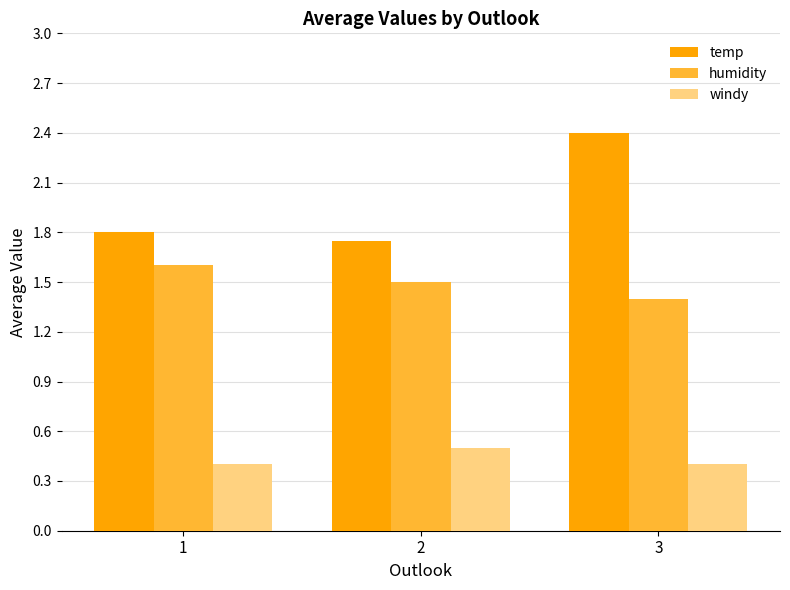

Which series has the widest spread of values?

temp